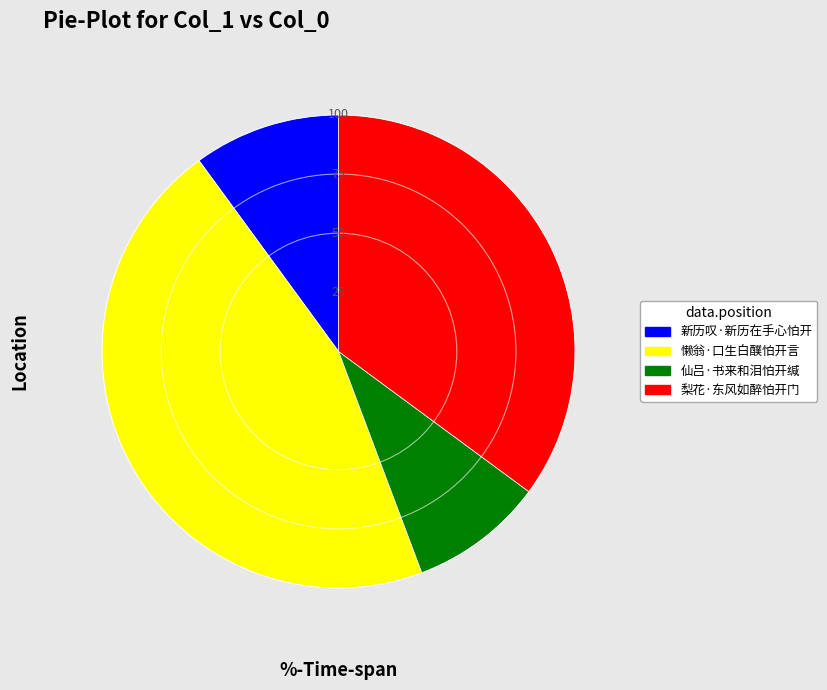

Which slice is the largest?

懒翁·口生白醭怕开言